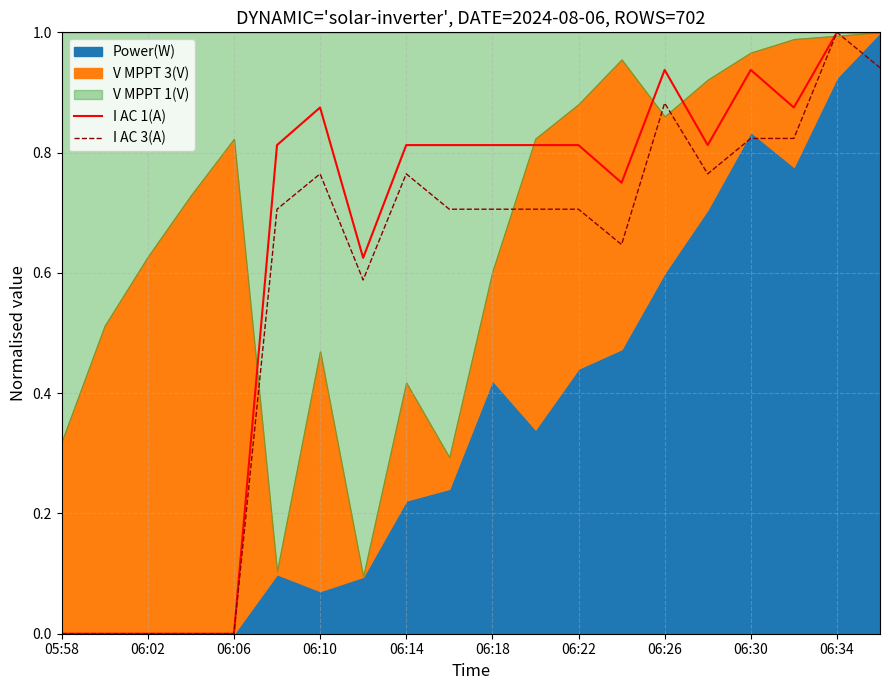

How many interior local peaks does the I AC 3(A) series have?

4